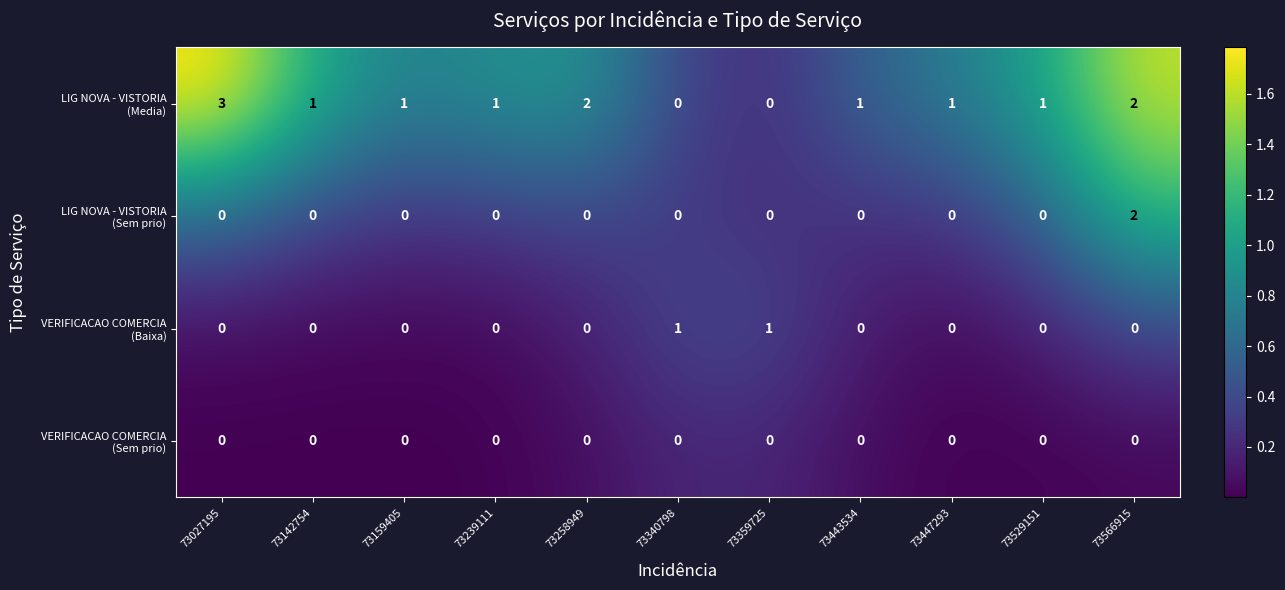

Which label corresponds to the largest value in the chart?

73027195